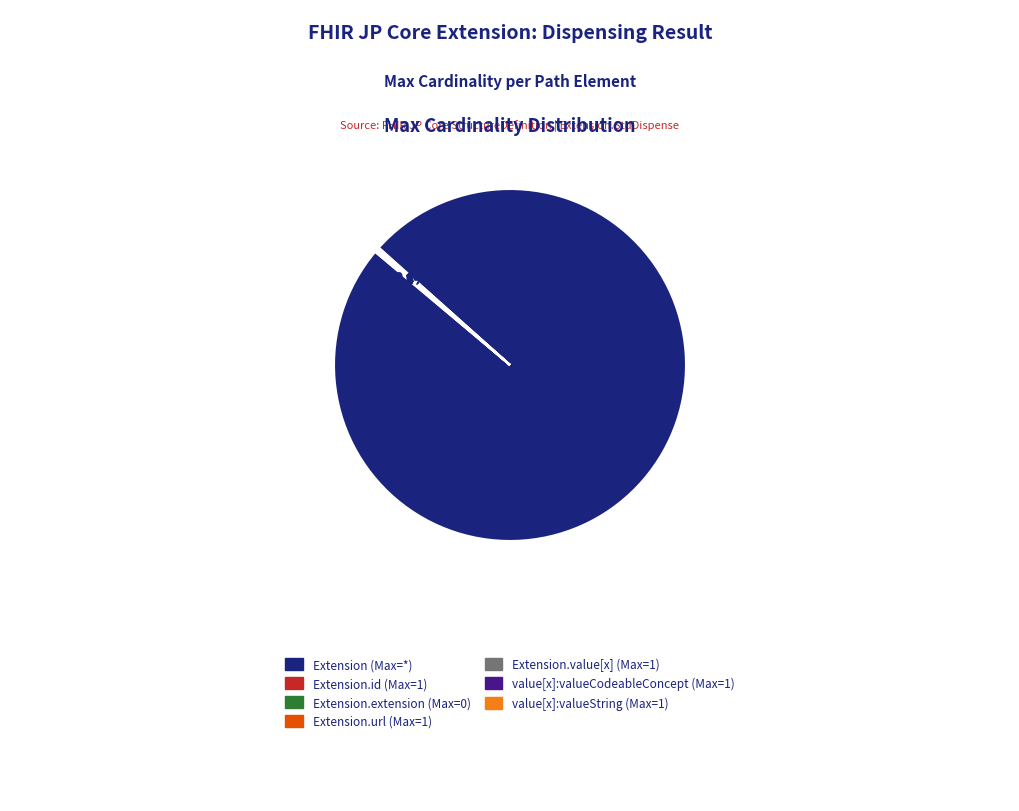

Is it true that Extension.value[x] (valueCodeableConcept) is 0% of the pie?

True